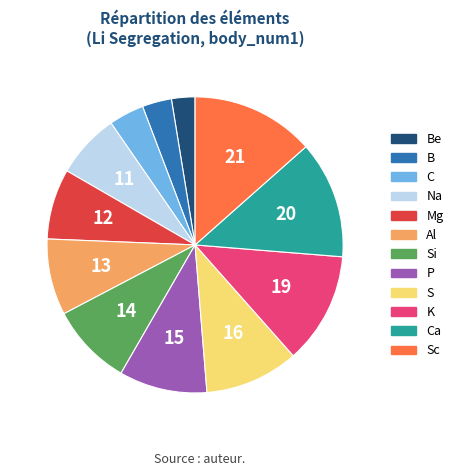

Is there any slice that represents more than half of the pie?

No